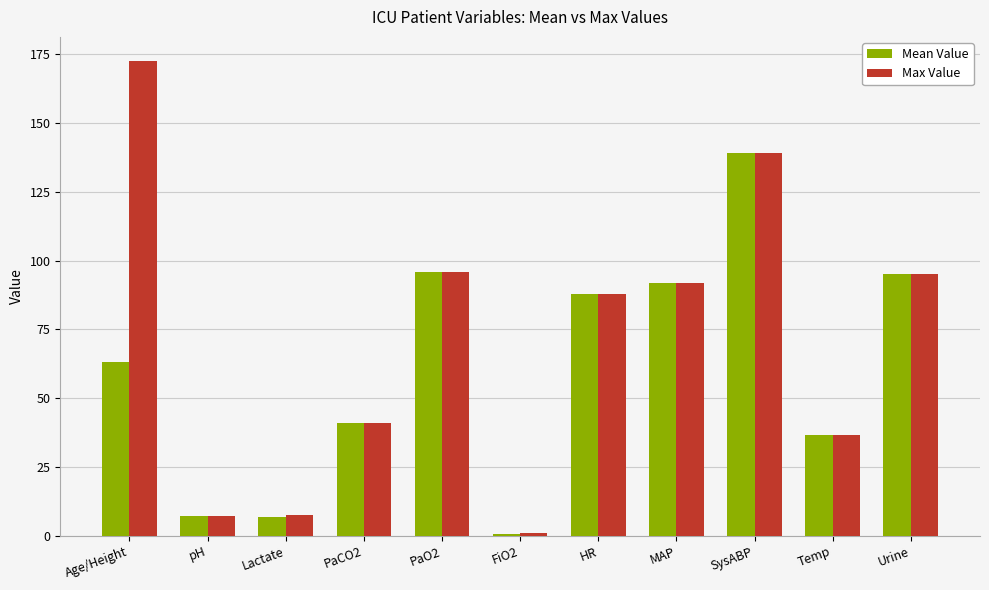

What is the difference between the Mean Value values at Lactate and FiO2?

6.2